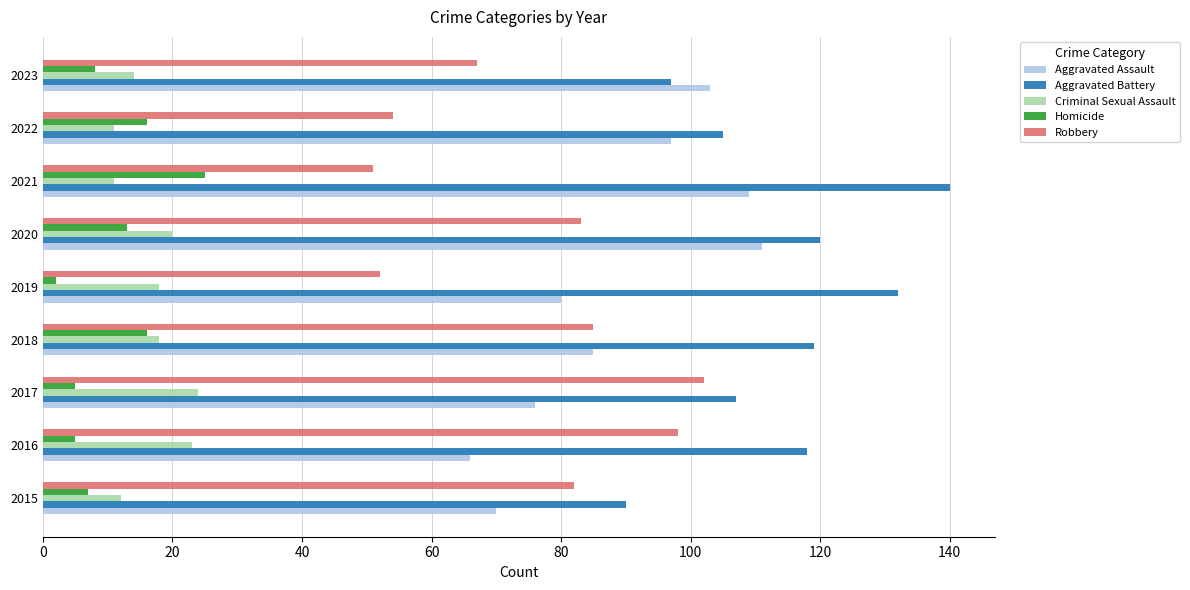

Is the value of Homicide at 2015 greater than the value of Aggravated Assault at 2018?

No